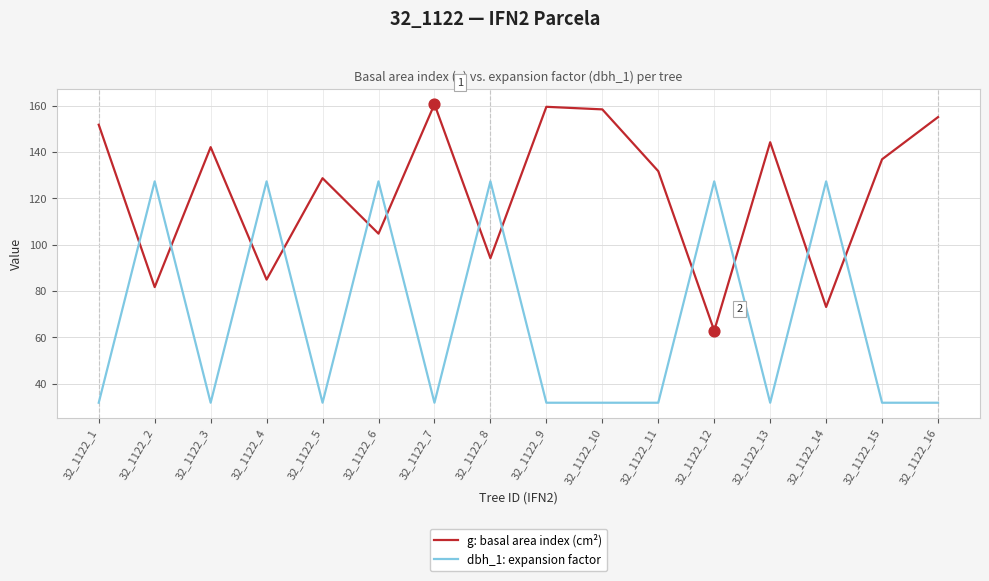

List the series in order of their peak value, lowest first.

dbh_1: expansion factor, g: basal area index (cm²)